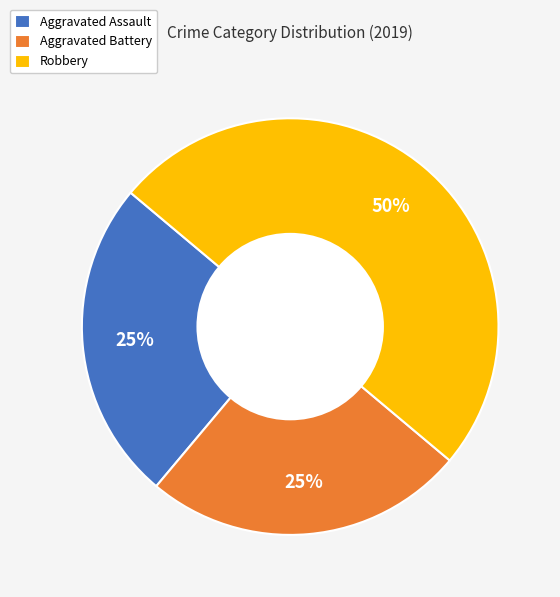

How many segments does this pie chart have?

3